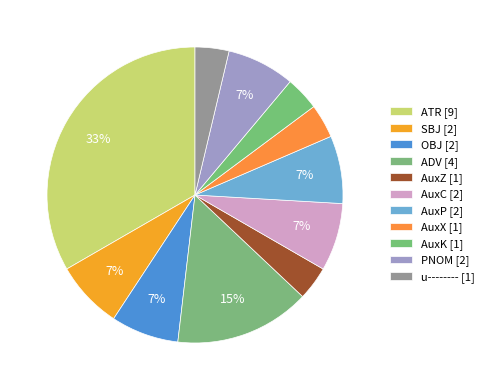

Count the number of slices in the pie.

11